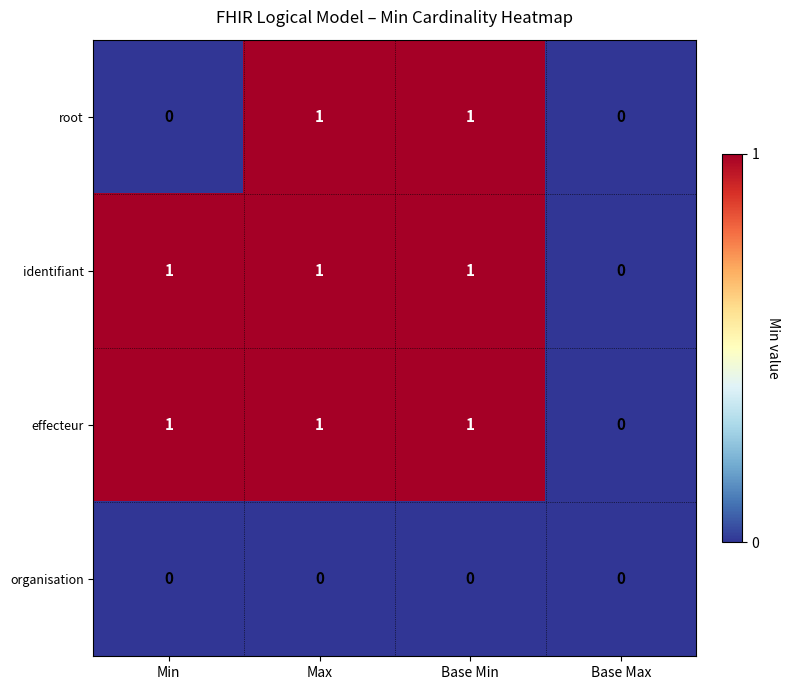

Reading left to right, list all the values displayed in this chart.

root: Min=0	Max=1	Base Min=1	Base Max=0
identifiant: Min=1	Max=1	Base Min=1	Base Max=0
effecteur: Min=1	Max=1	Base Min=1	Base Max=0
organisation: Min=0	Max=0	Base Min=0	Base Max=0